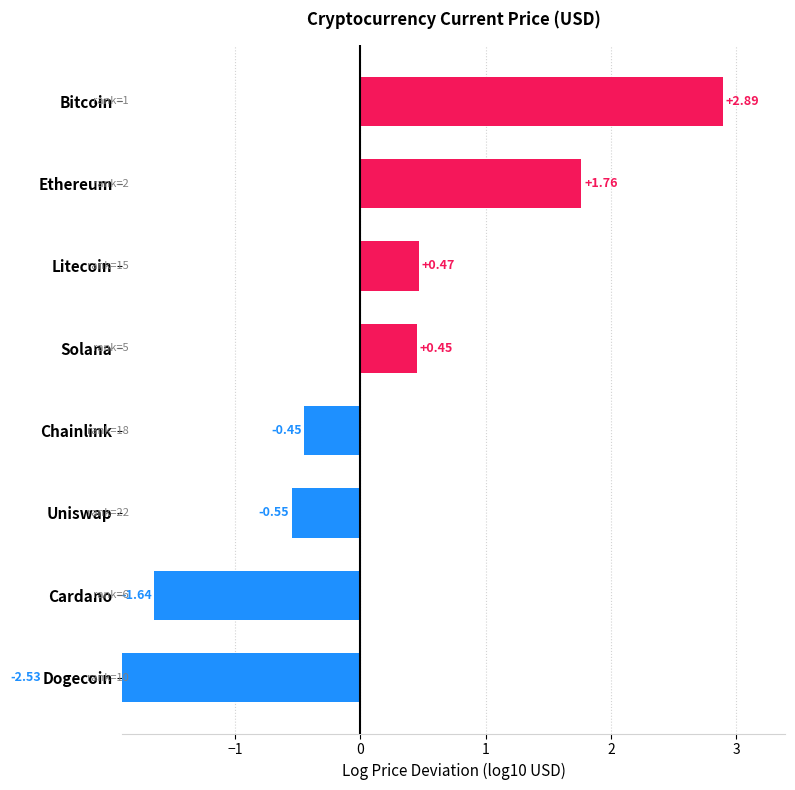

How many bars are there in total?

8